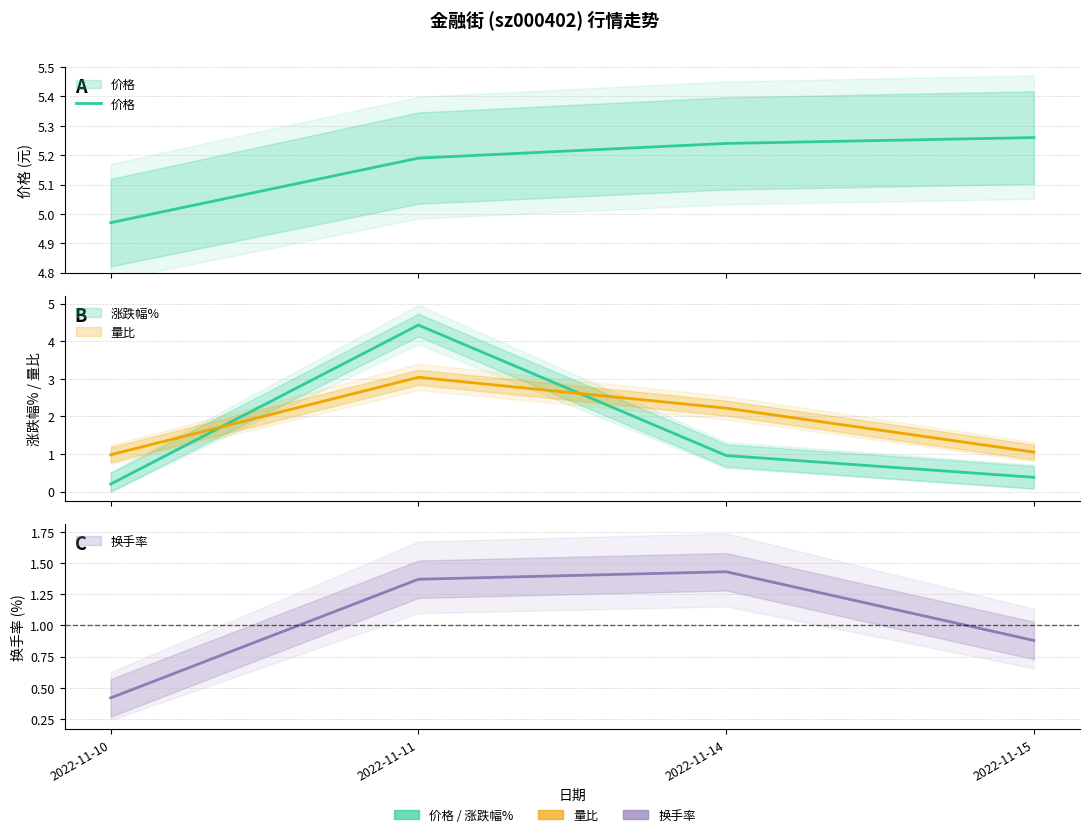

True or false: the data has more than 1 interior local peaks.

False